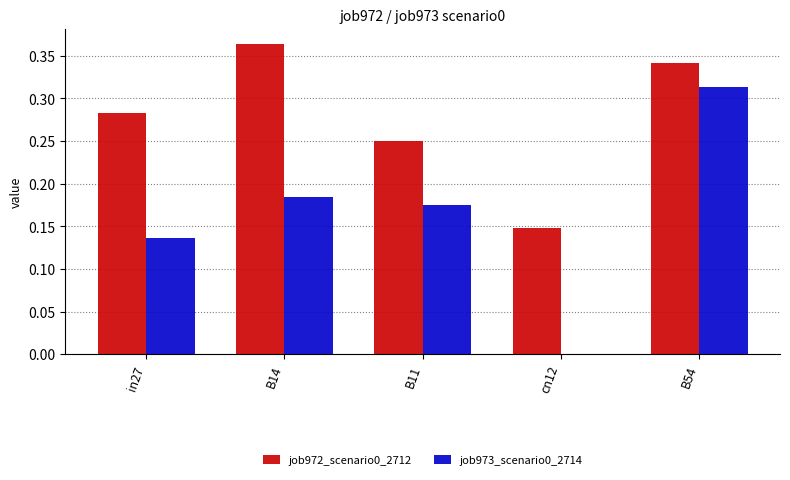

What is the sum of the job973_scenario0_2714 values at B54 and B11?

0.5